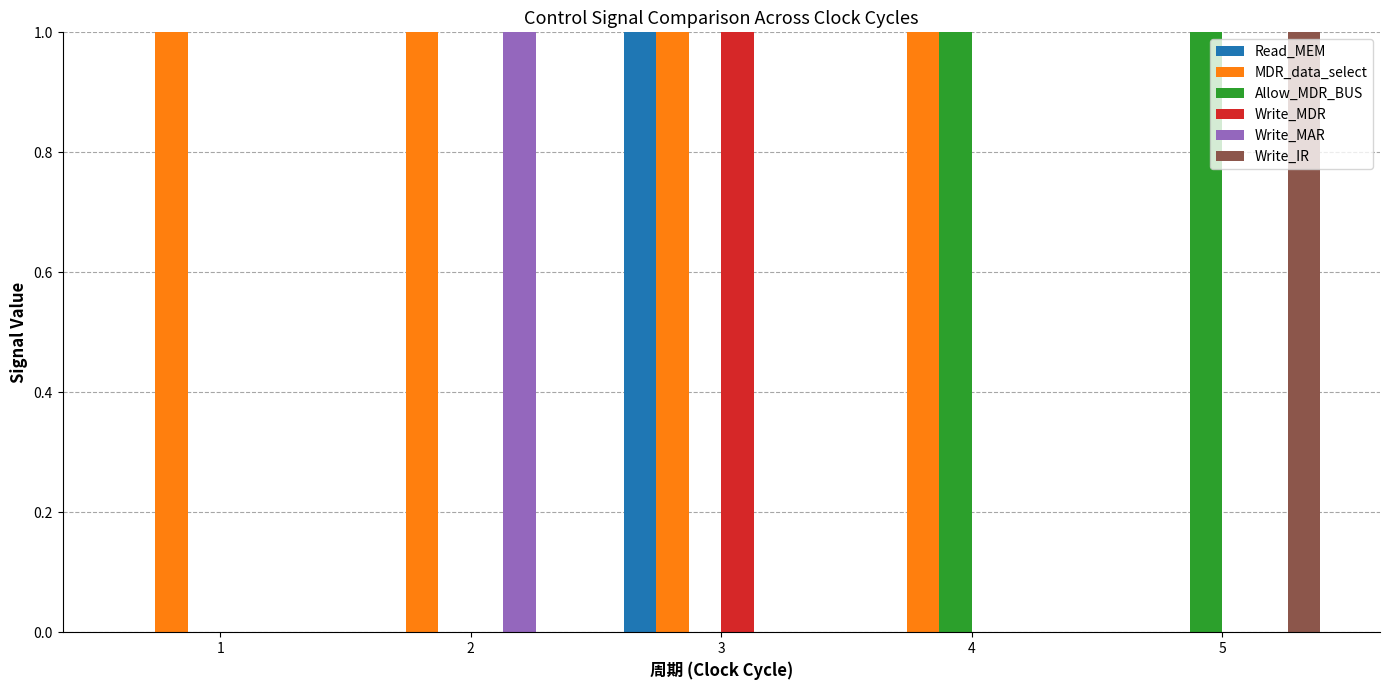

Is it true that Write_IR equals 2 at 5?

False